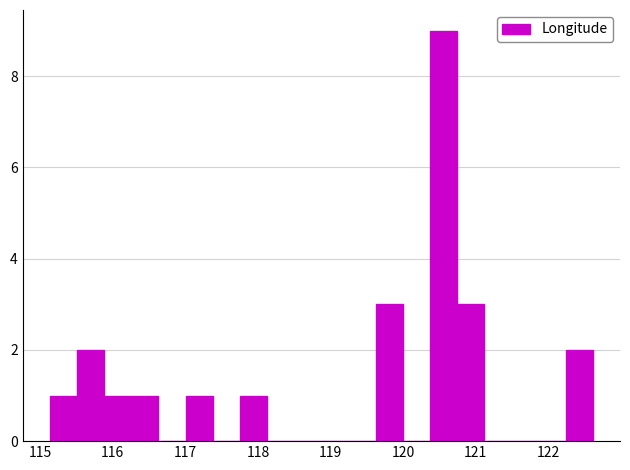

Around what value on the x-axis is the tallest bar? Give the approximate position of its centre, as read against the axis.

120.6